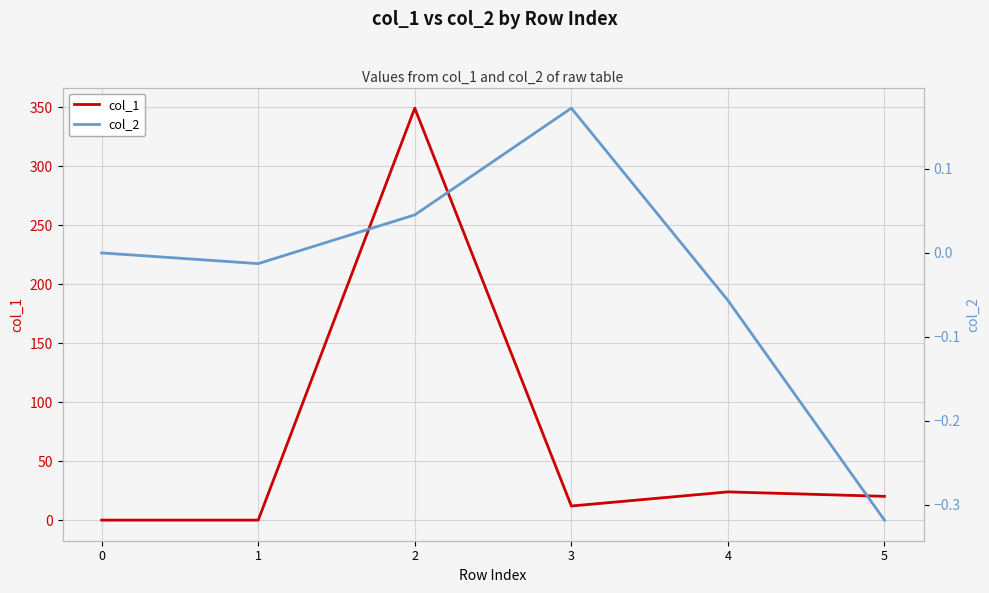

What is the lowest value of the col_2 series?

-0.3